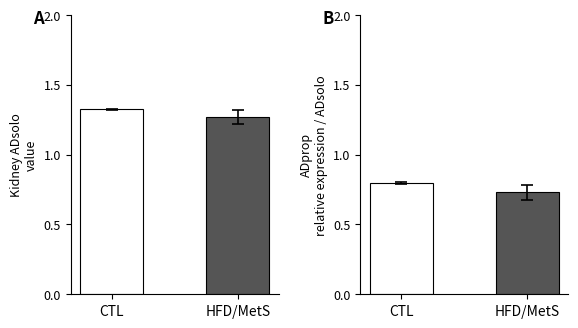

What is the sum of the ADsolo values at CTL and HFD/MetS?

2.6